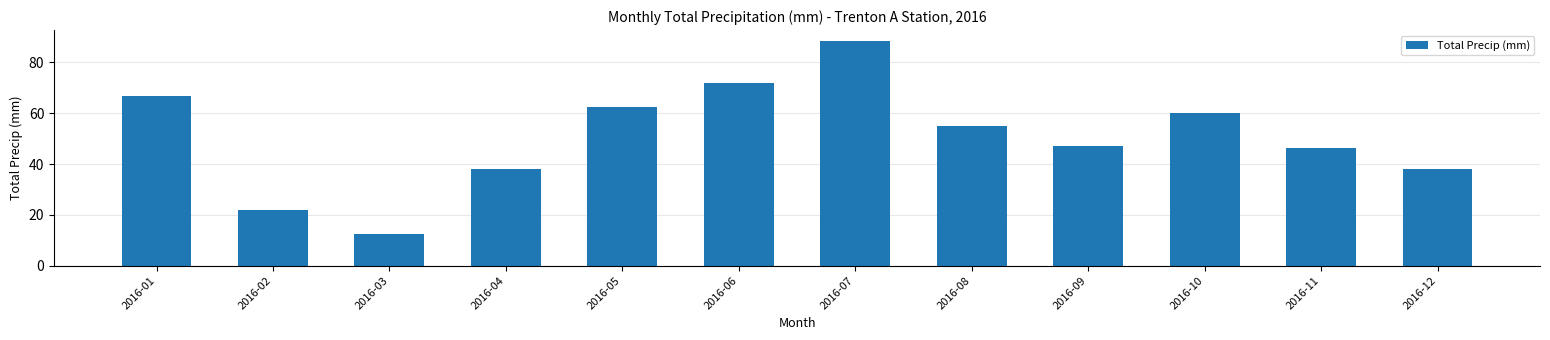

Between 2016-08 and 2016-03, which is larger?

2016-08